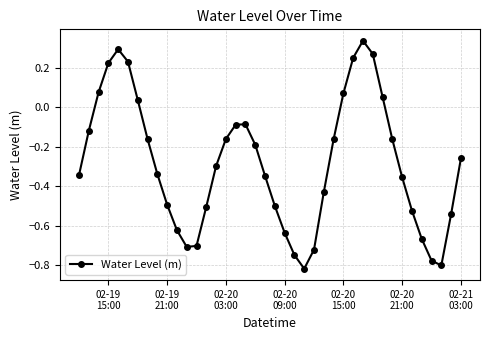

What is the difference between the second highest and minimum values?

1.1